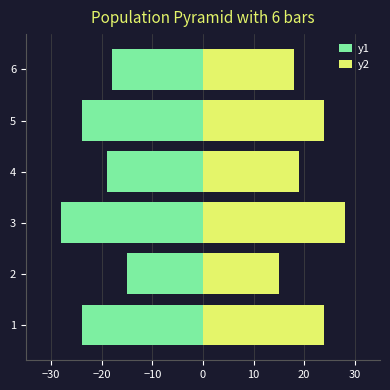

What are all the series names shown in the legend?

y1, y2